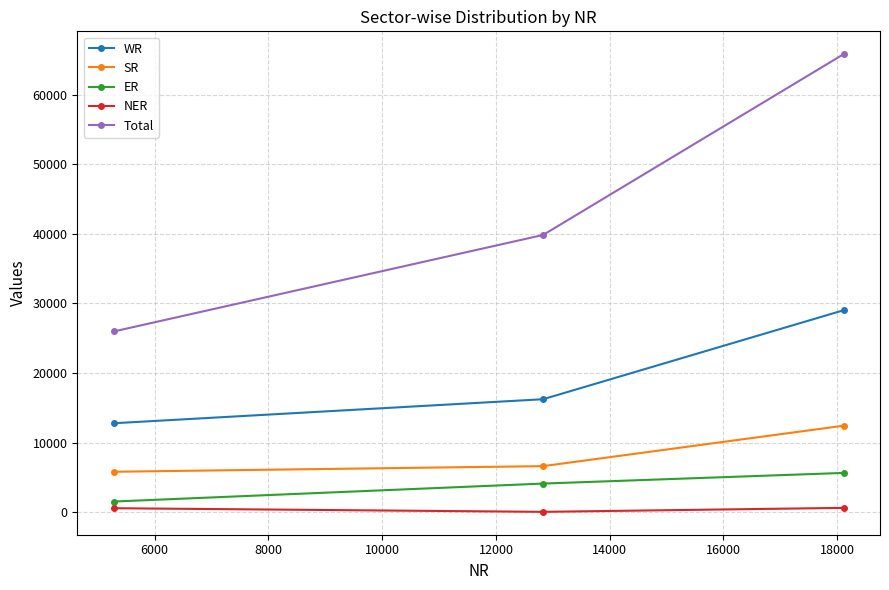

Which series has the largest range (max minus min)?

Total